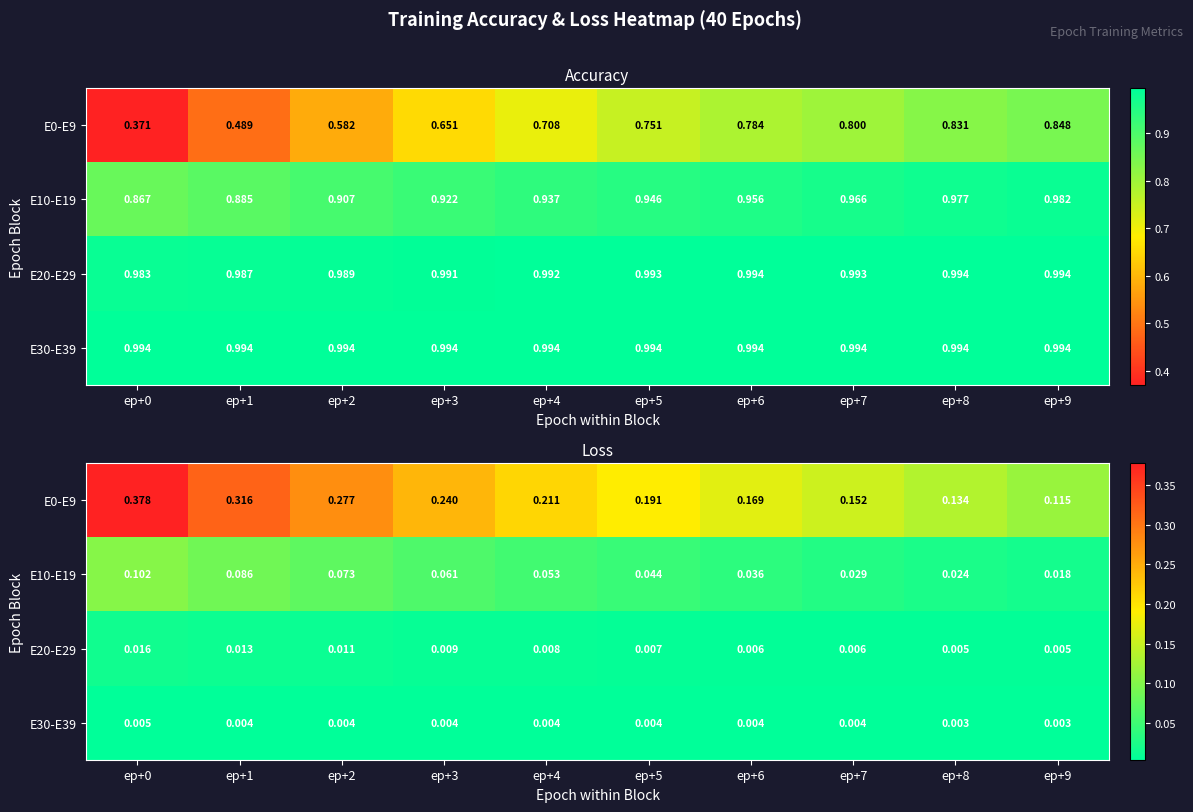

What is the total value across all series at ep+8?

0.2